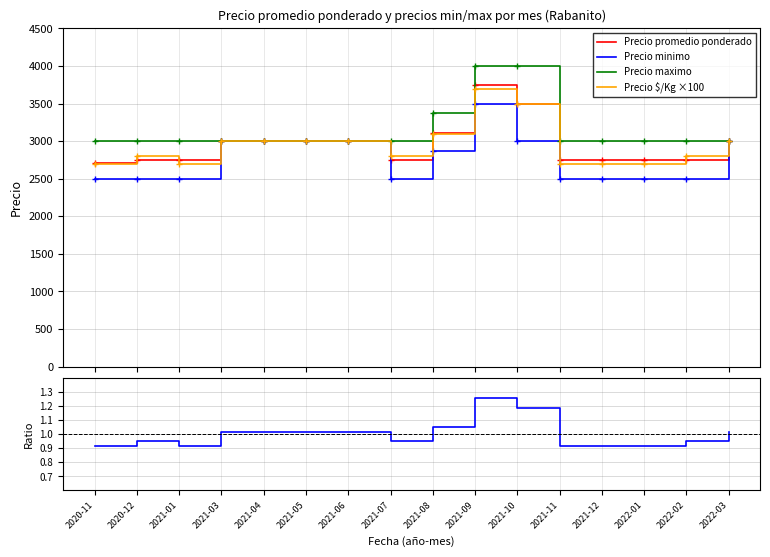

What is the value of the Precio maximo point at the 3rd from the left?

3000.0